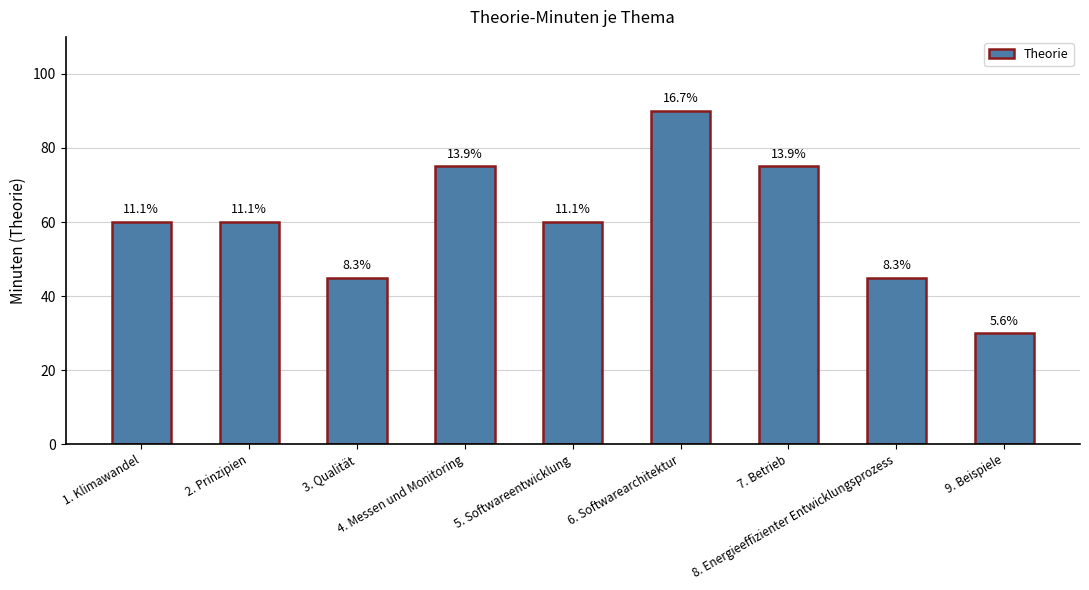

Does the chart contain any negative values?

No